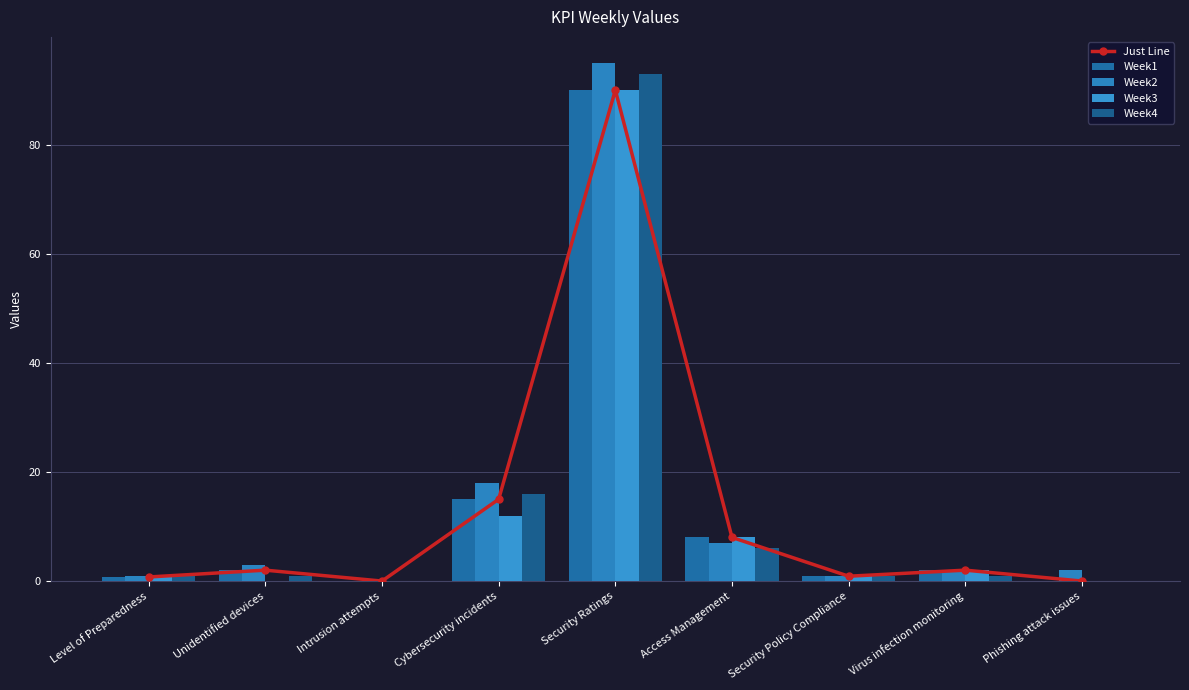

The Week4 series shows 1.0 at Virus infection monitoring. True or false?

True